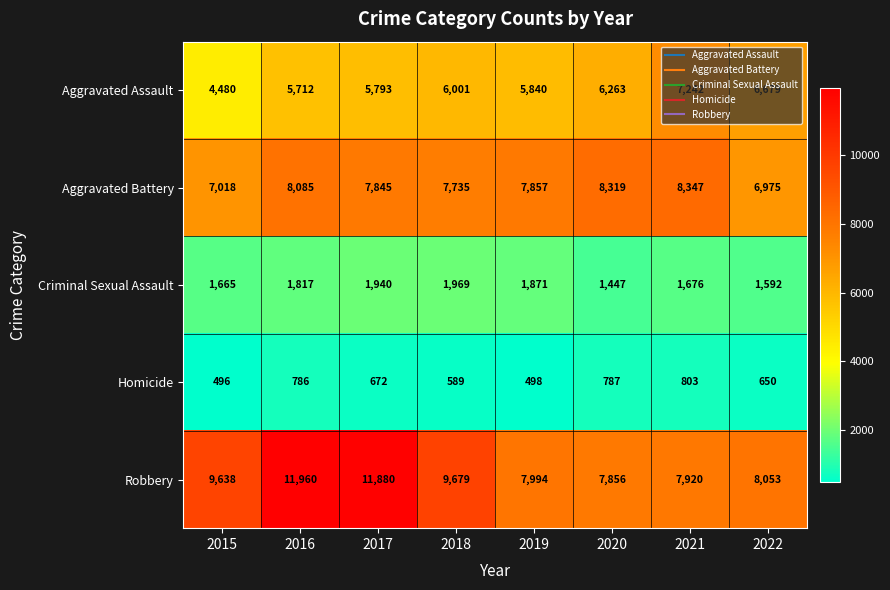

What is the total value across all series at 2018?

25973